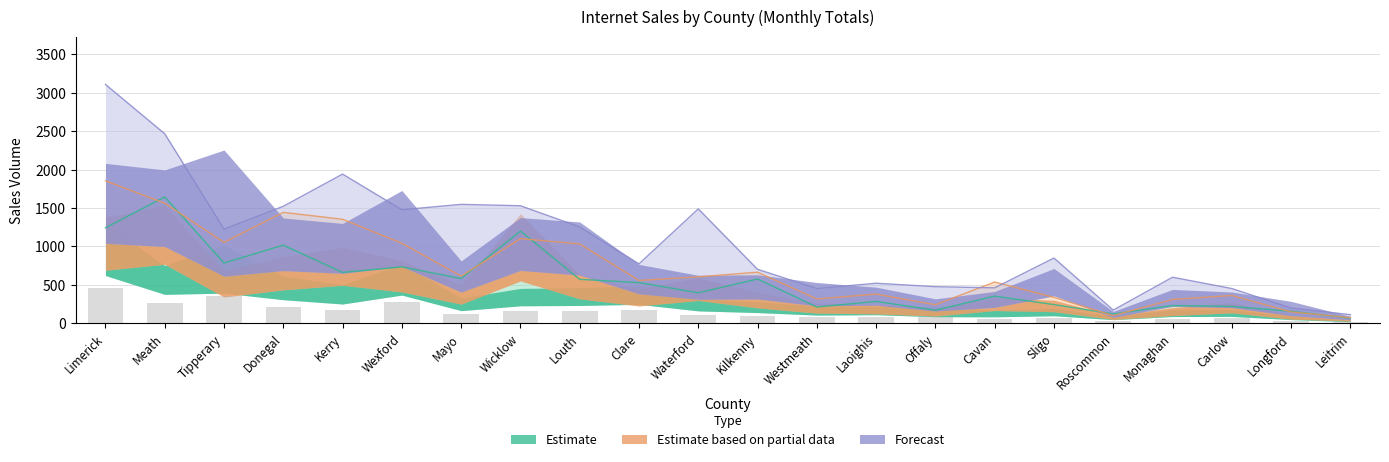

Which has a higher value, Clare or Waterford?

Clare